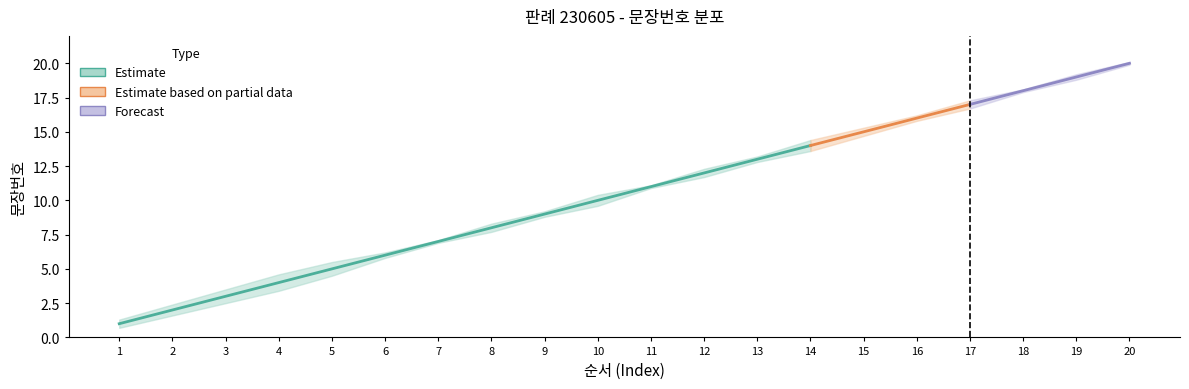

True or false: upper_bound has more than 1 interior local peaks.

False